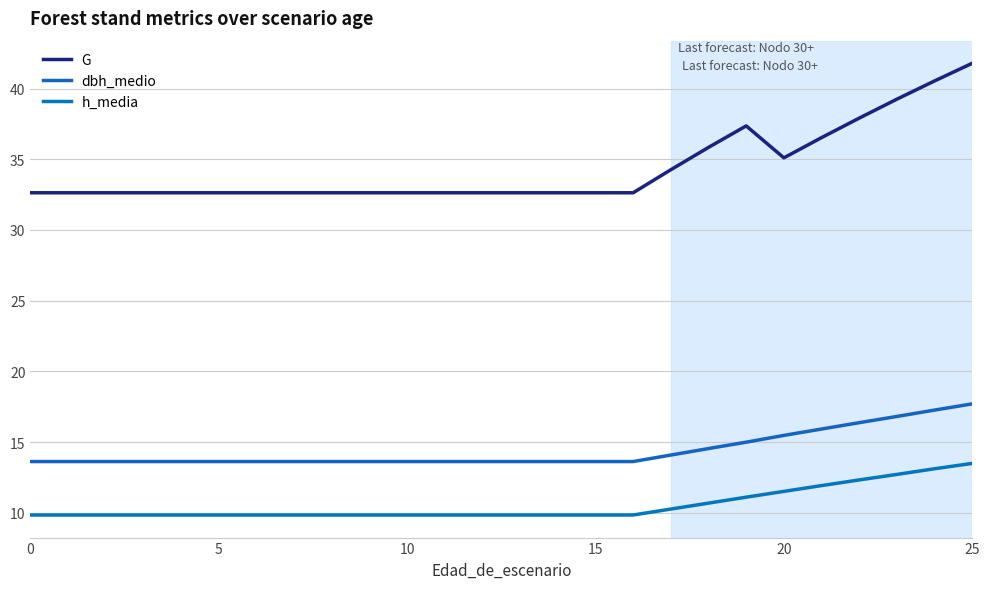

What are all the series names shown in the legend?

G, dbh_medio, h_media